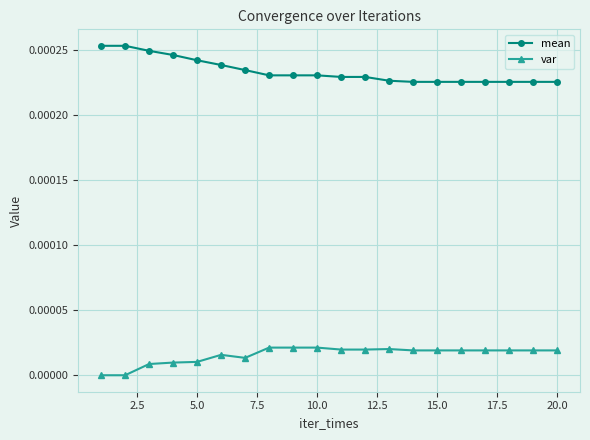

How many distinct data groups are displayed?

2